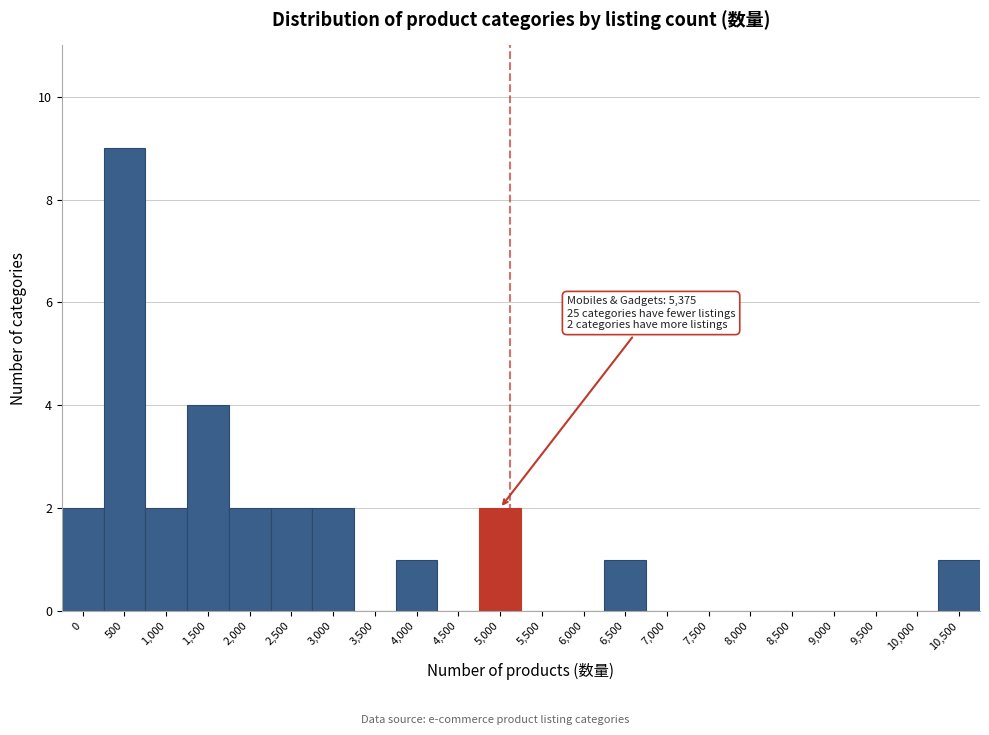

Reading right to left, extract all data points from this chart.

10,500=1	10,000=0	9,500=0	9,000=0	8,500=0	8,000=0	7,500=0	7,000=0	6,500=1	6,000=0	5,500=0	5,000=2	4,500=0	4,000=1	3,500=0	3,000=2	2,500=2	2,000=2	1,500=4	1,000=2	500=9	0=2